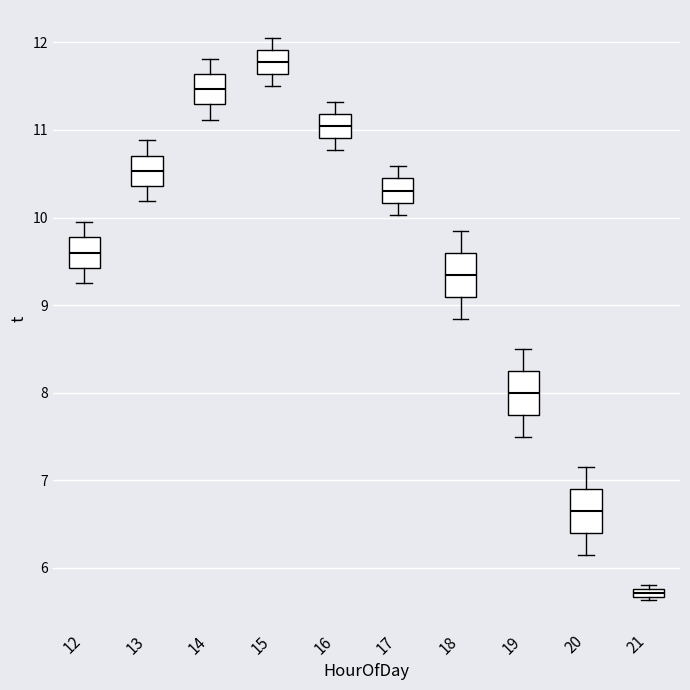

Which box has the lowest median line?

21